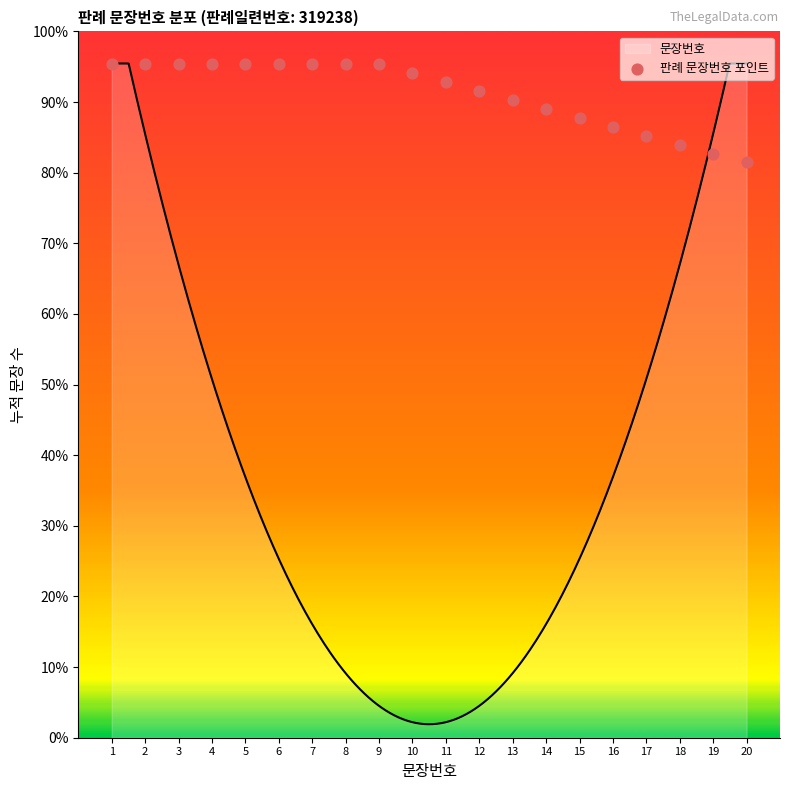

Between 3 and 13, which is larger?

3